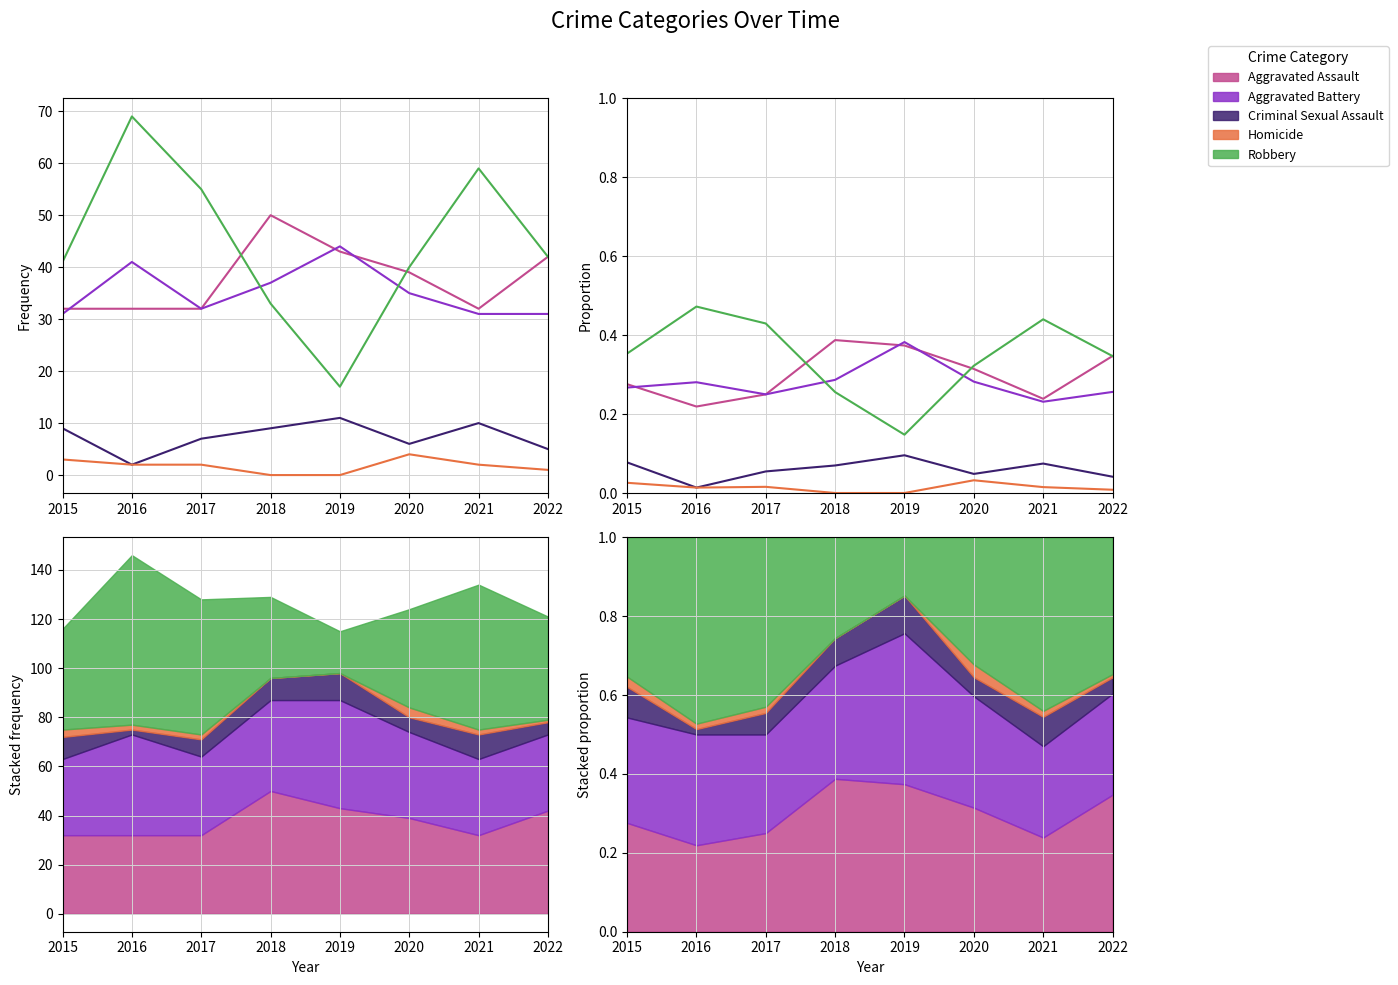

Which has a higher value, 2018 or 2022?

2018